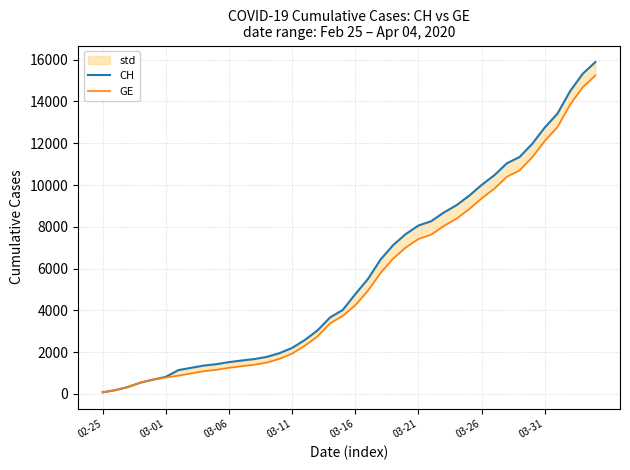

True or false: GE and CH intersect in this chart.

False